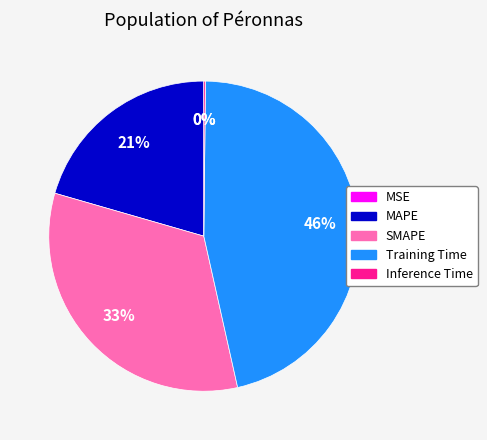

Is the sum of MAPE and Training Time greater than half?

Yes